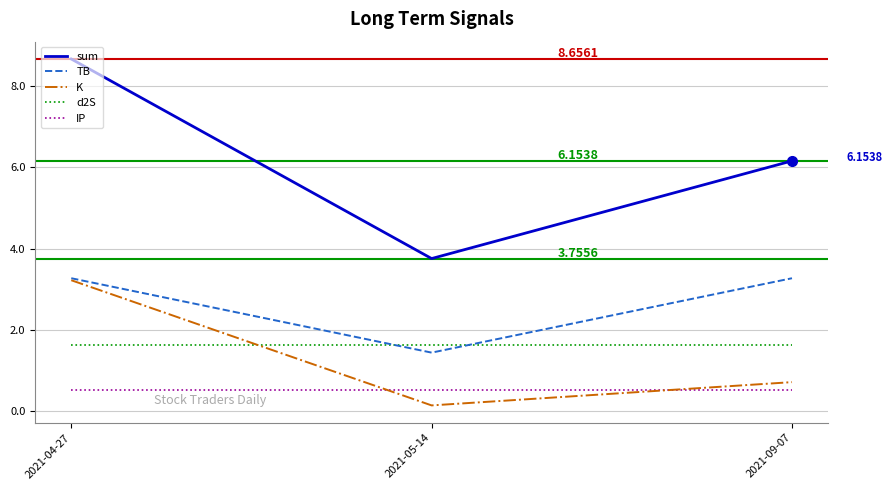

Which series has the largest total across all categories?

sum